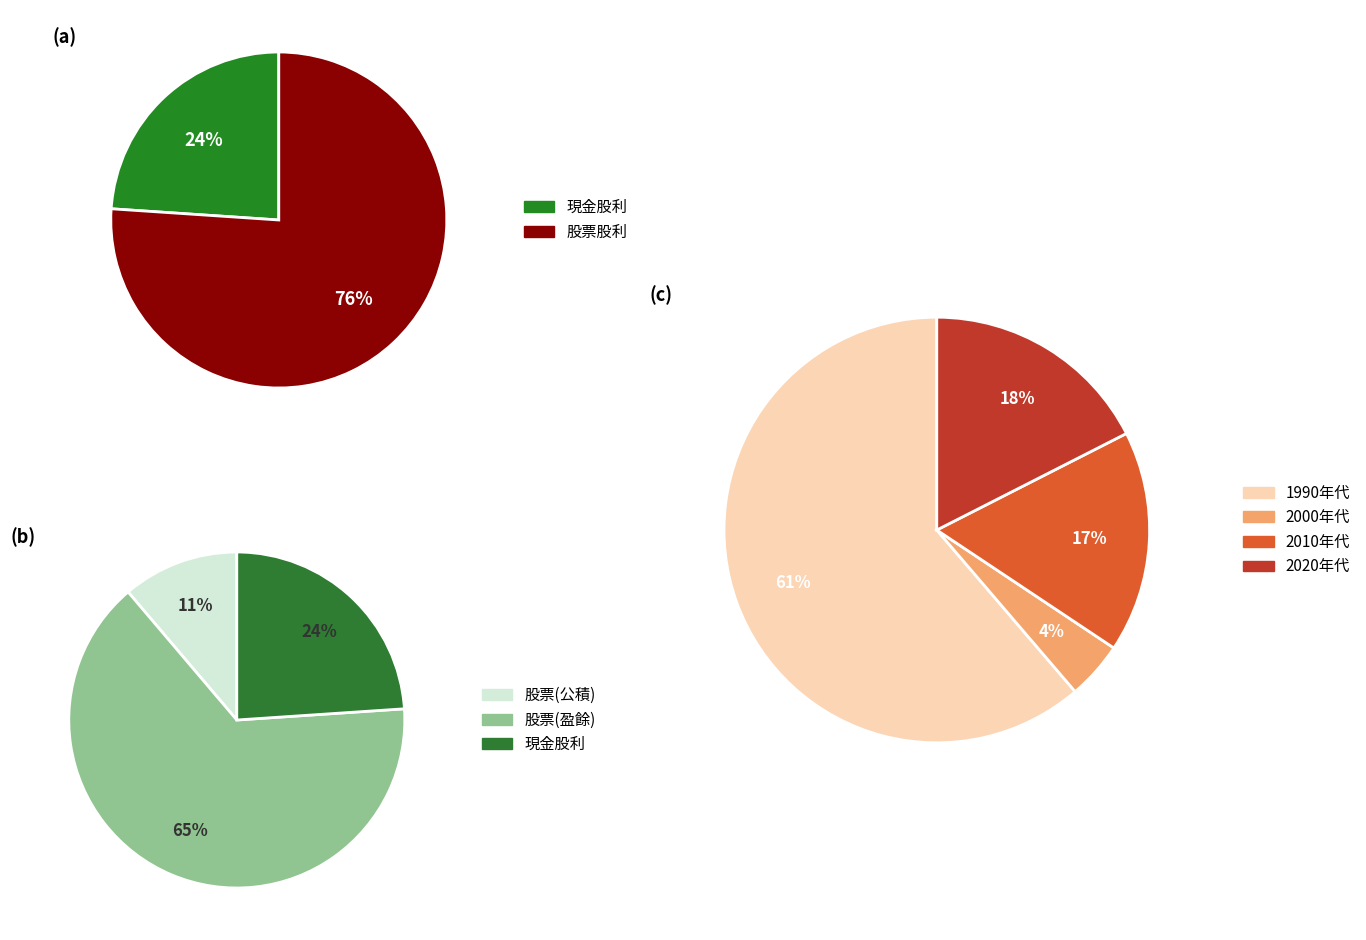

True or false: 現金股利(盈餘) accounts for 24% of the total.

True